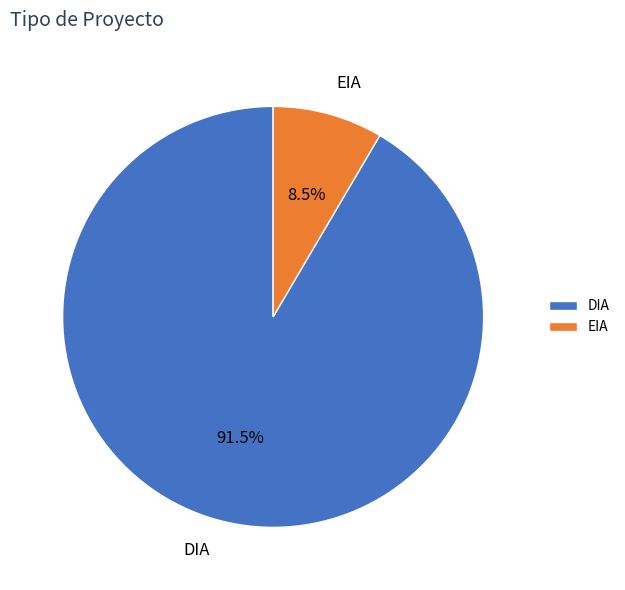

What is the largest slice in the pie chart?

DIA